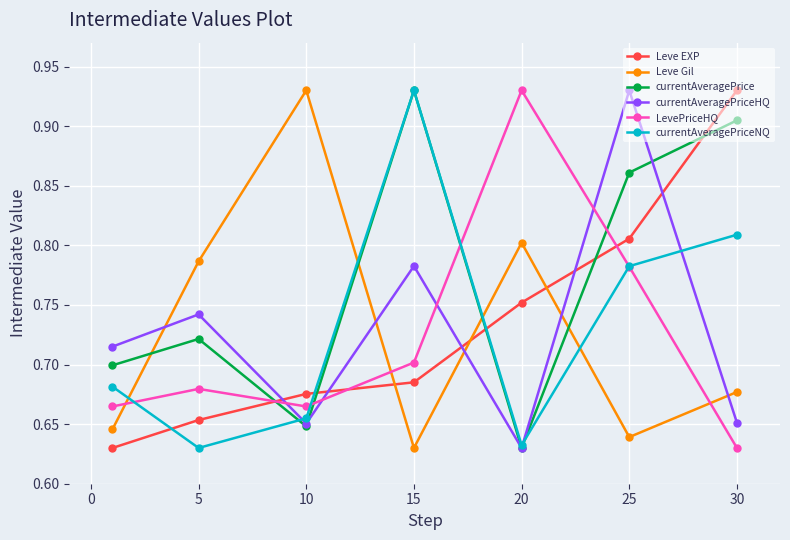

True or false: currentAveragePrice and Leve EXP intersect in this chart.

True